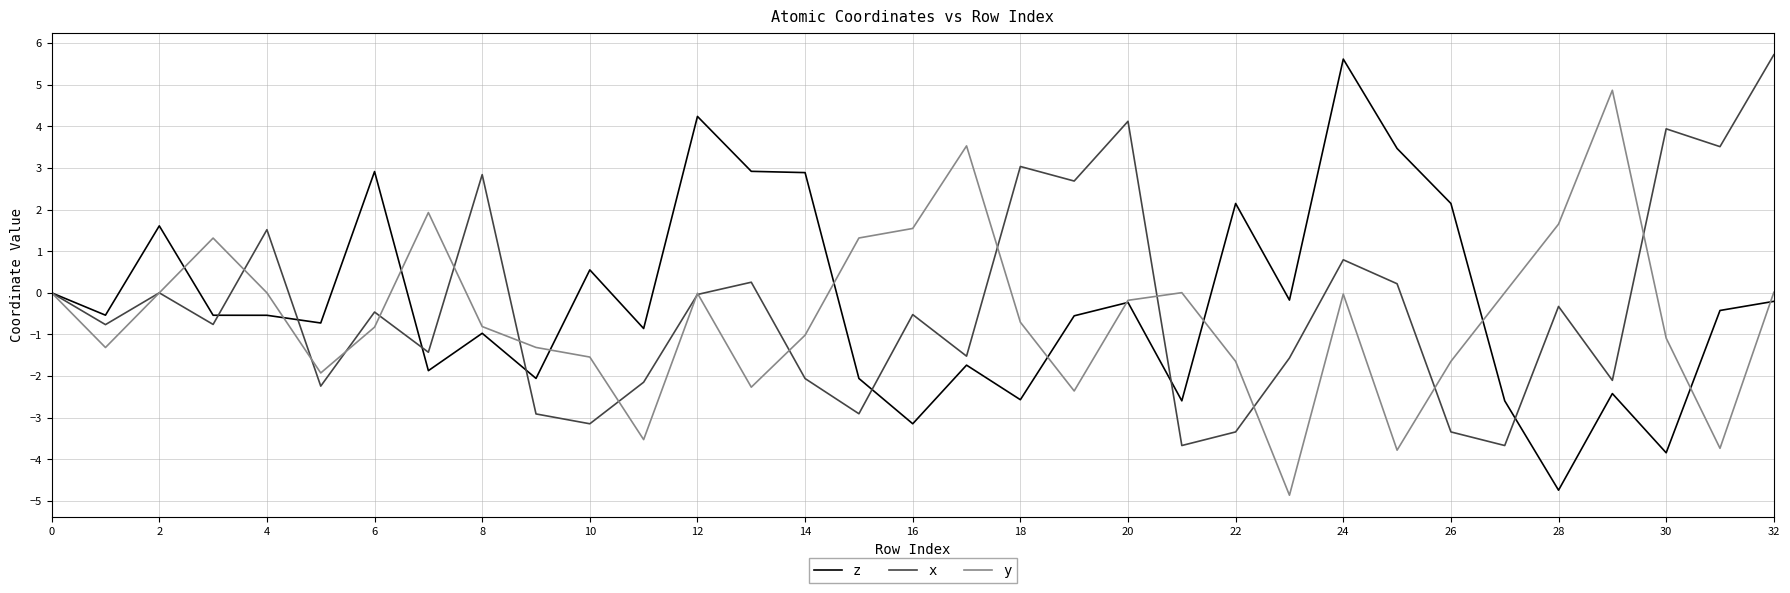

Which series has the widest spread of values?

z